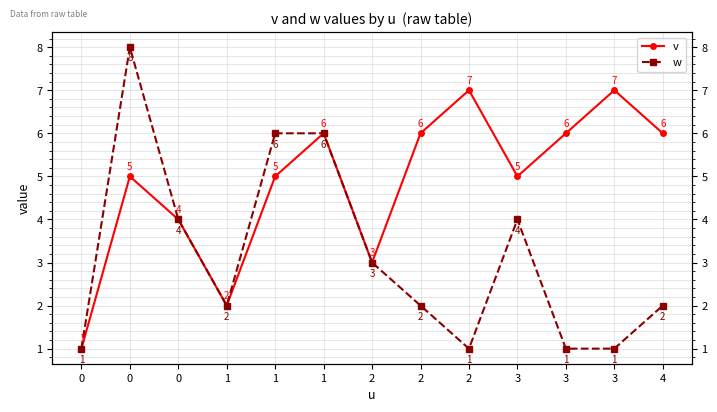

Where is the first local minimum for w?

1